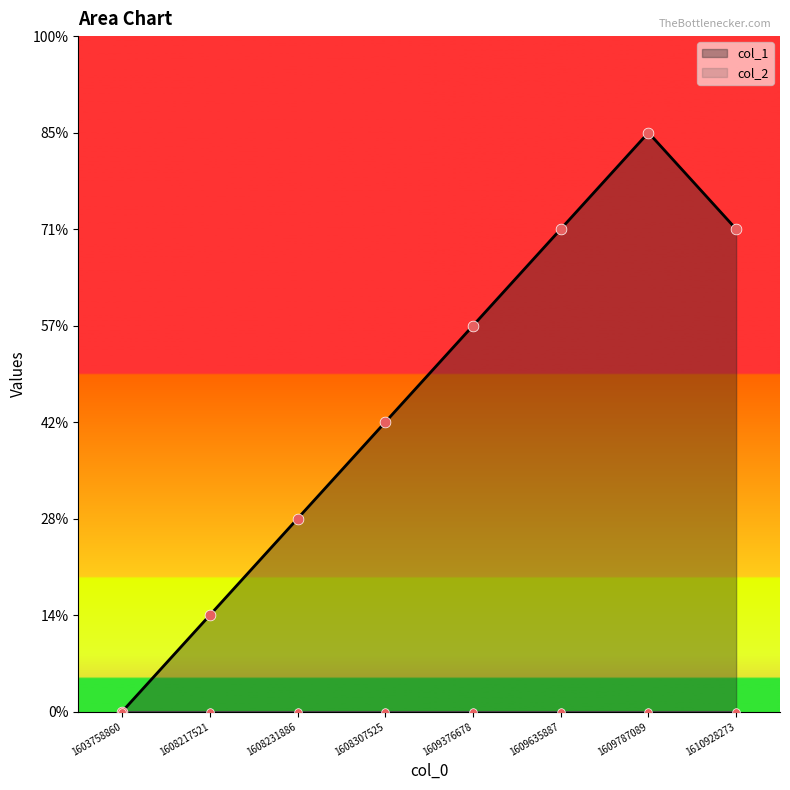

Which has a higher value, 1603758860 or 1609635887?

1609635887